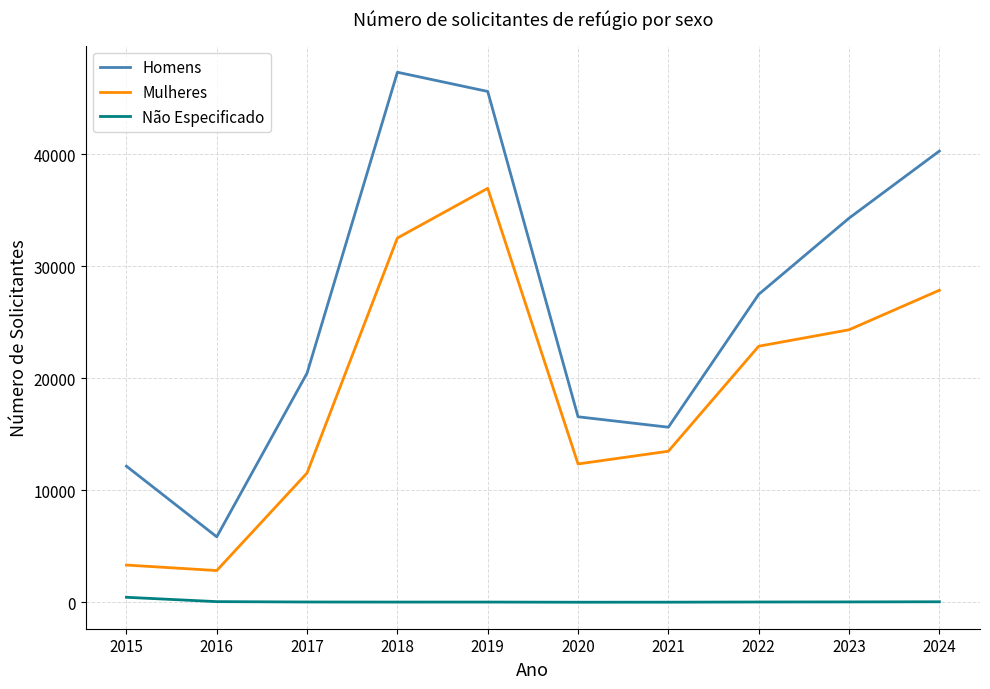

The Homens series shows 16554 at 2020. True or false?

True